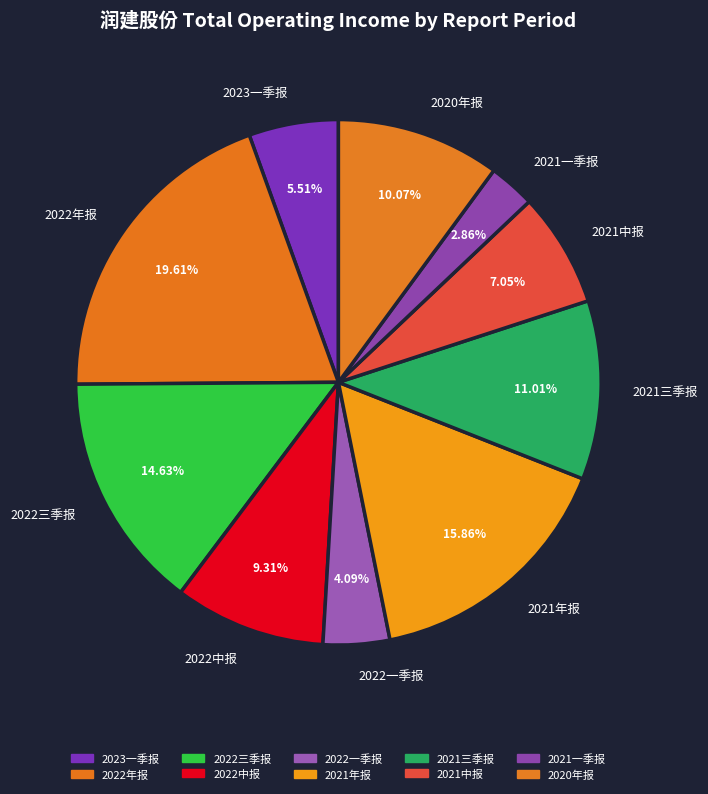

Is the sum of 2022三季报 and 2021中报 greater than half?

No